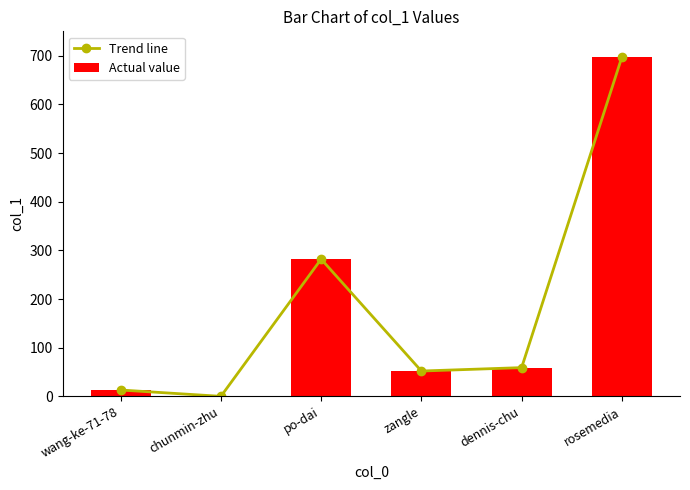

How many series are shown in this chart?

2